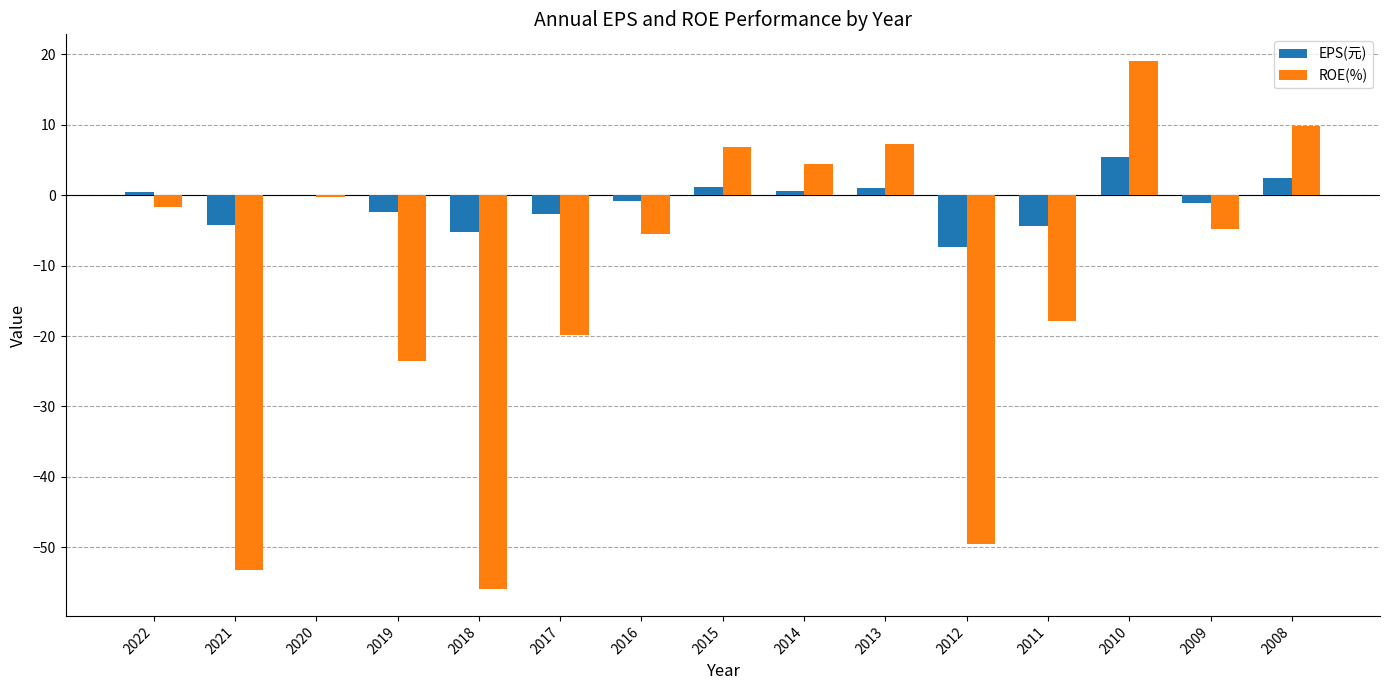

The EPS(元) series shows -5.2 at 2018. True or false?

True